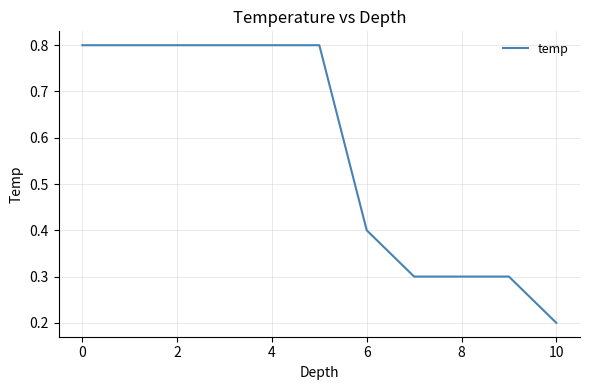

What is the greatest value displayed?

0.8